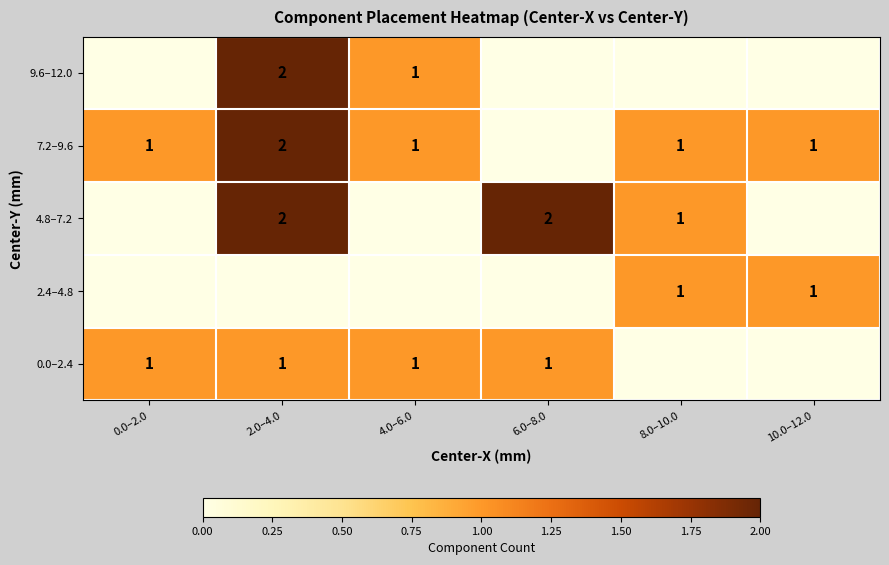

Which label corresponds to the smallest value in the chart?

8.0–10.0